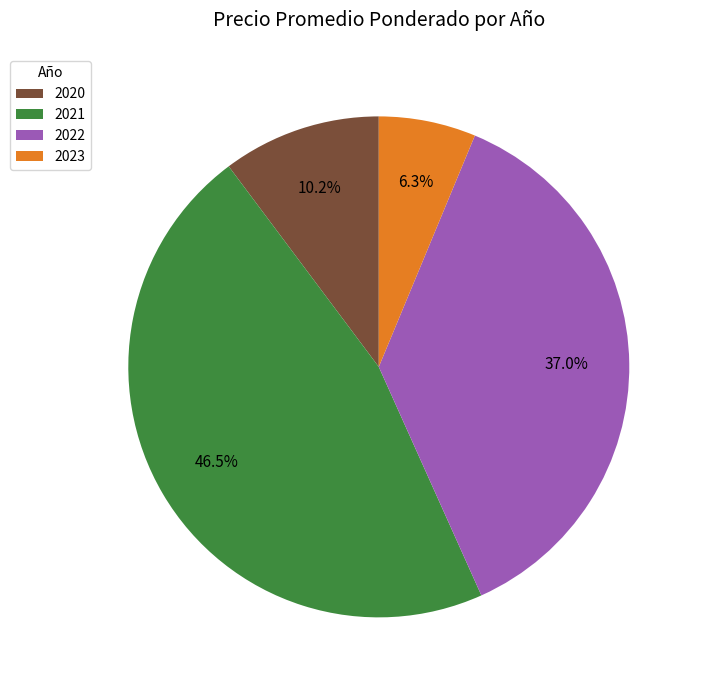

Is there a majority slice in this chart?

No